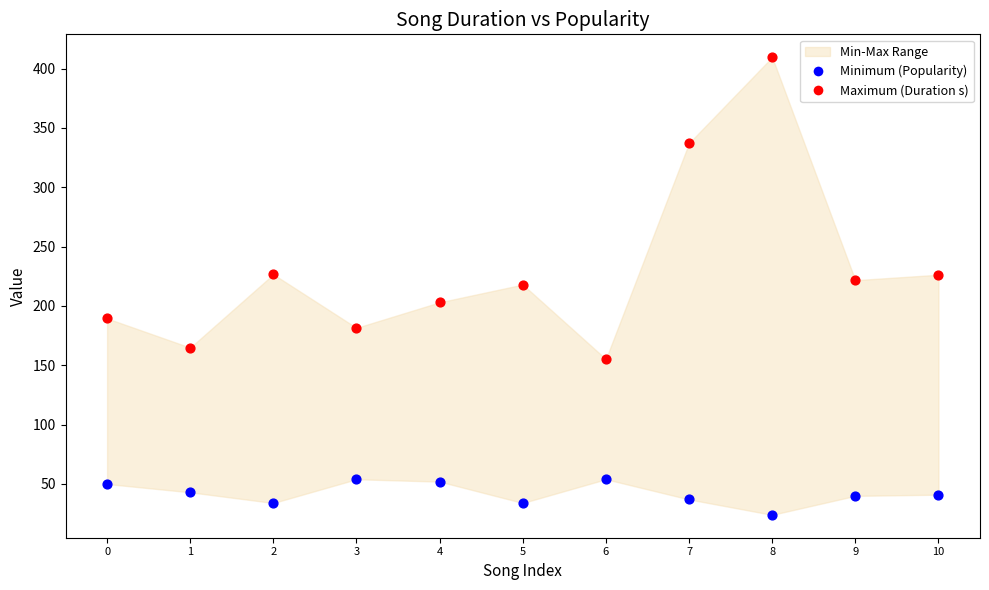

Which series has the widest spread of Y values?

Maximum (Duration s)